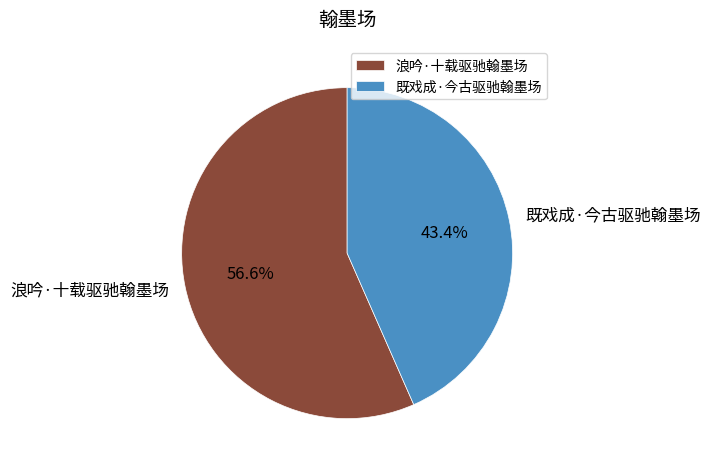

To the nearest percent, what percentage of the pie is 浪吟·十载驱驰翰墨场?

57%